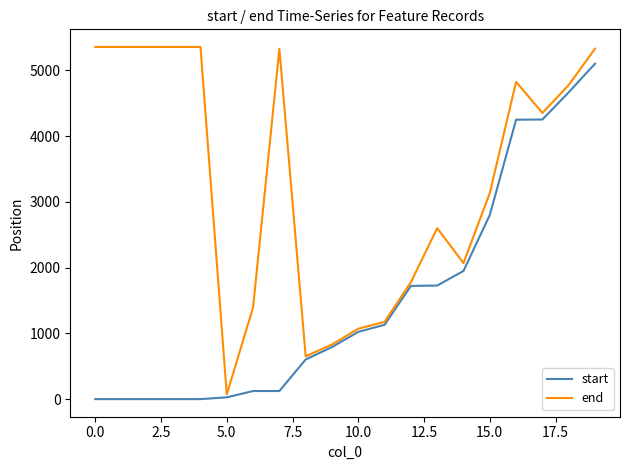

What is the maximum value shown in the chart?

5358